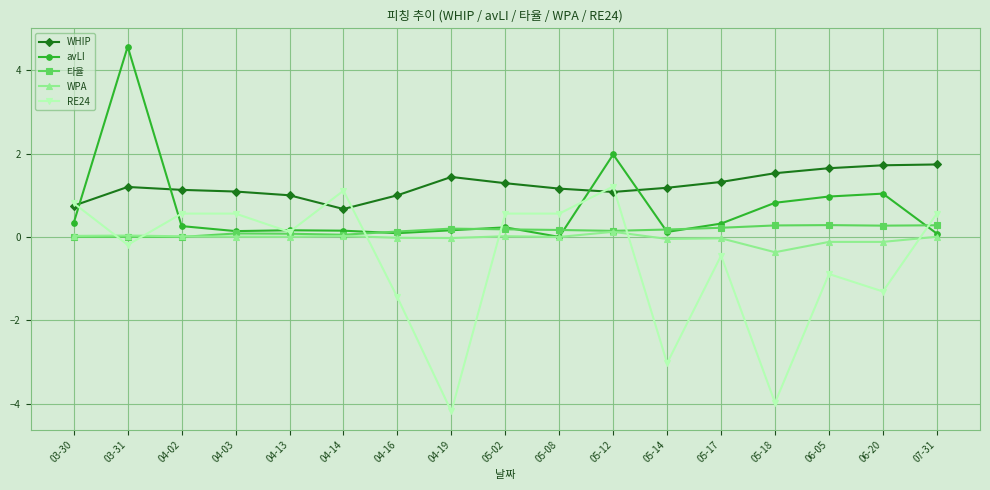

How many data points does each series have?

17